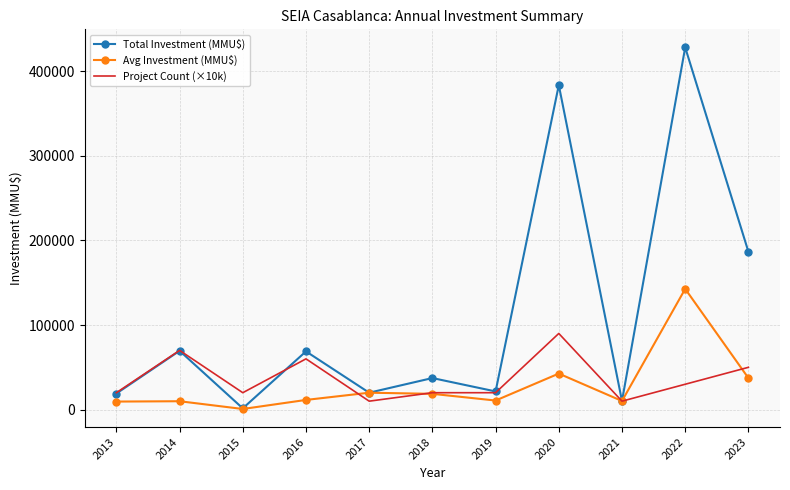

Which series has the largest range (max minus min)?

Total Investment (MMU$)